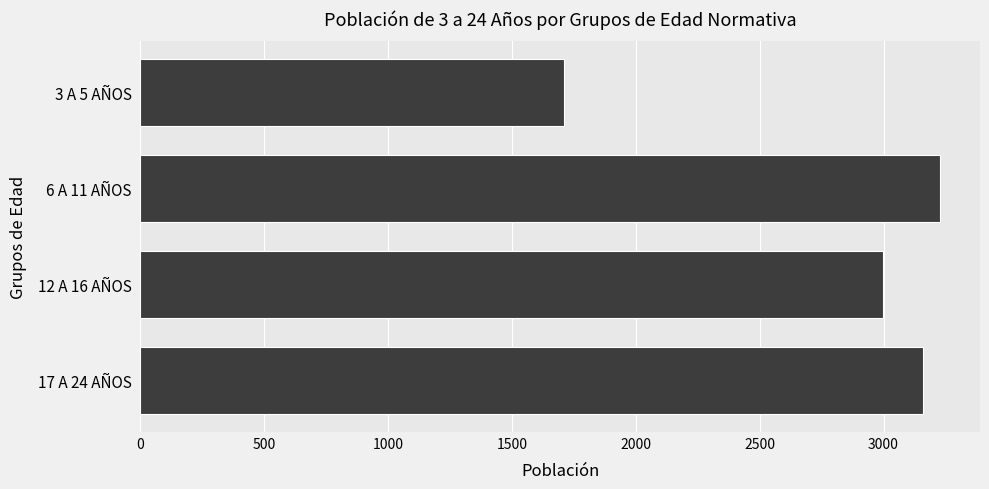

What is the approximate value at 17 A 24 AÑOS?

3161